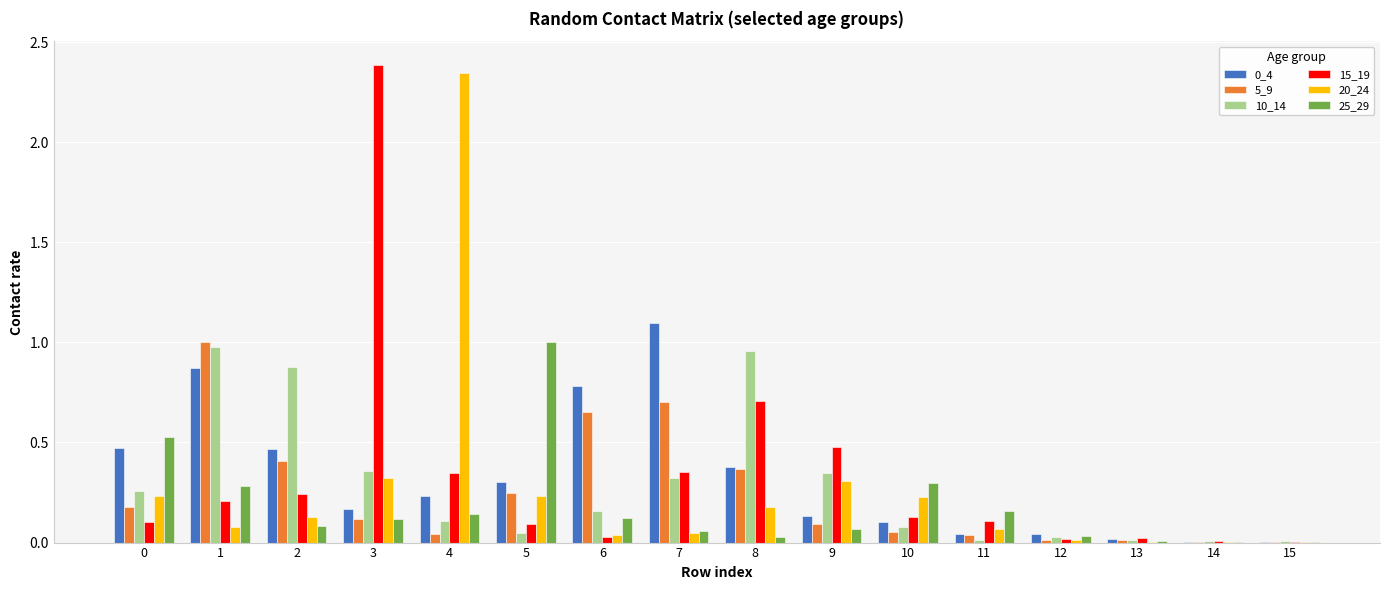

What is the total value across all series at 1?

3.4